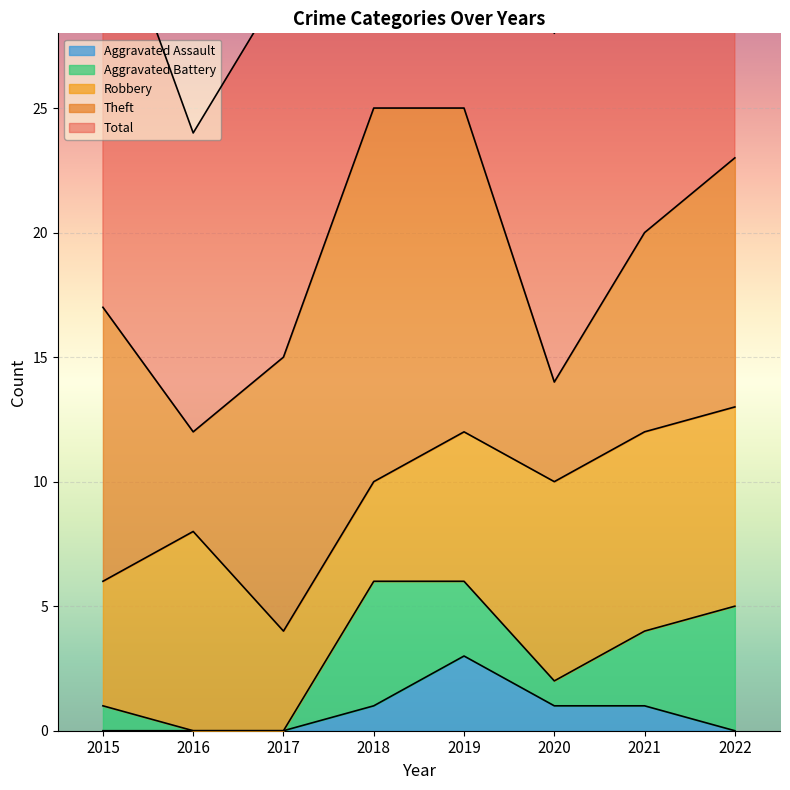

Where is the first local maximum for Robbery?

2016